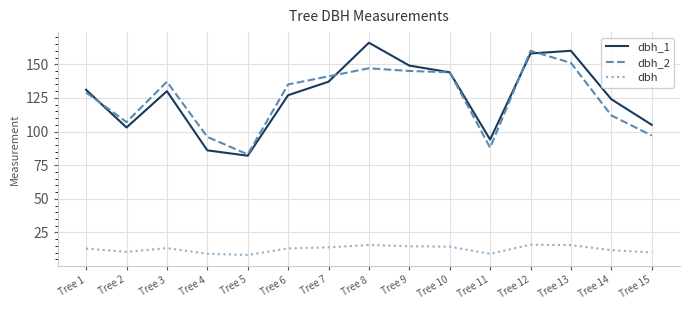

Between Tree 5 and Tree 8, which series saw the biggest shift?

dbh_1